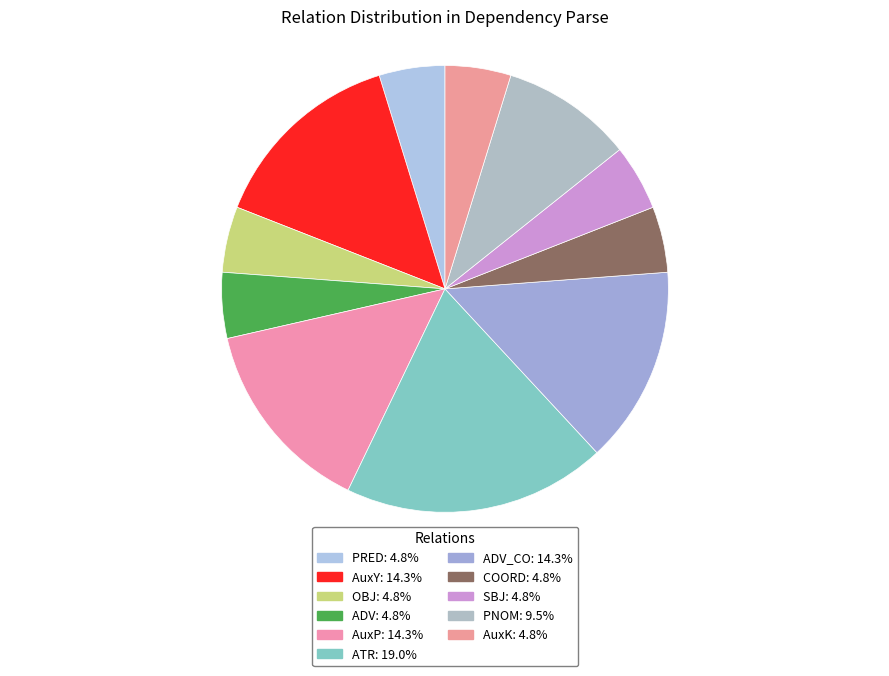

Count the number of slices in the pie.

11